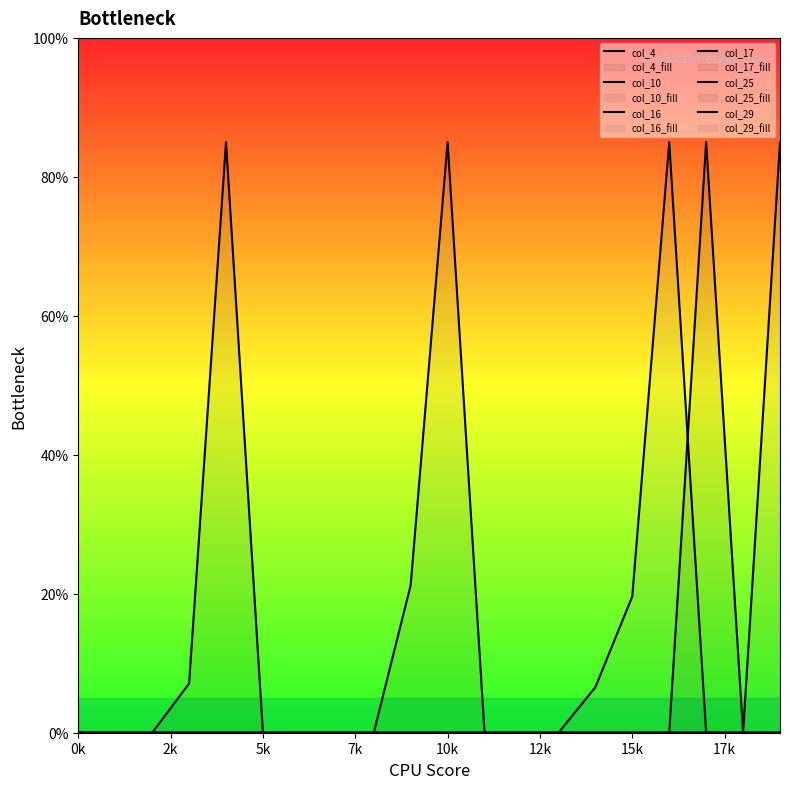

At which label is col_17 closest to 42?

0k